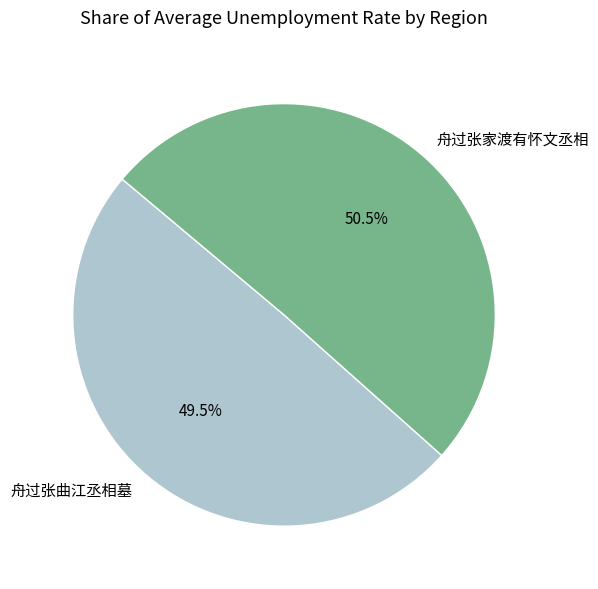

Which has a higher value, 舟过张曲江丞相墓 or 舟过张家渡有怀文丞相?

舟过张家渡有怀文丞相